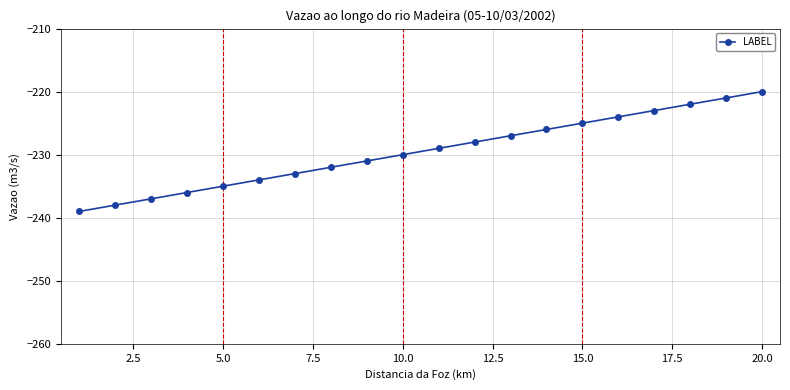

What is the value of the 10th point from the left?

-230